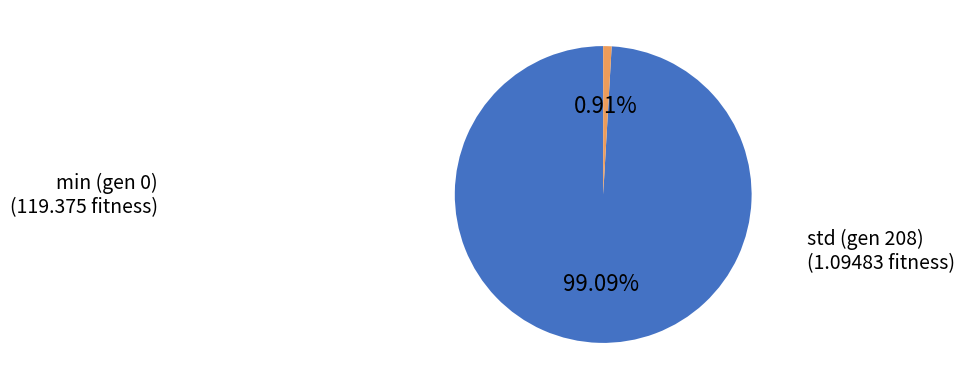

What portion of the pie excludes std (gen 208)?

99.1%